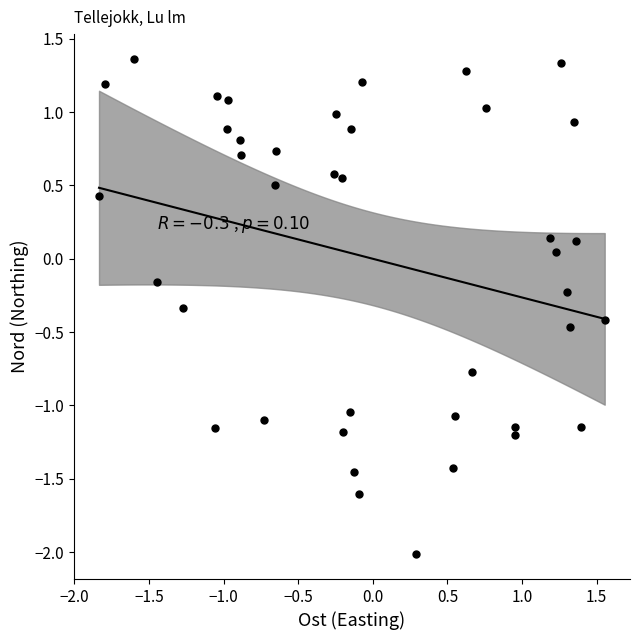

What is the range of X values (max minus min)?

3.4